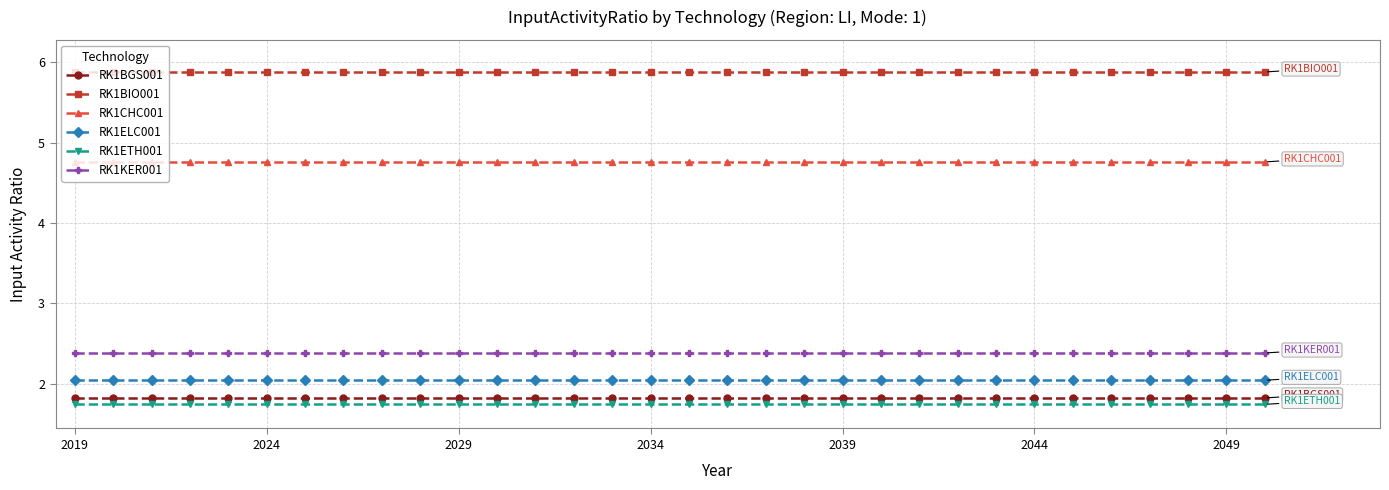

At how many categories does at least one series exceed 1?

32